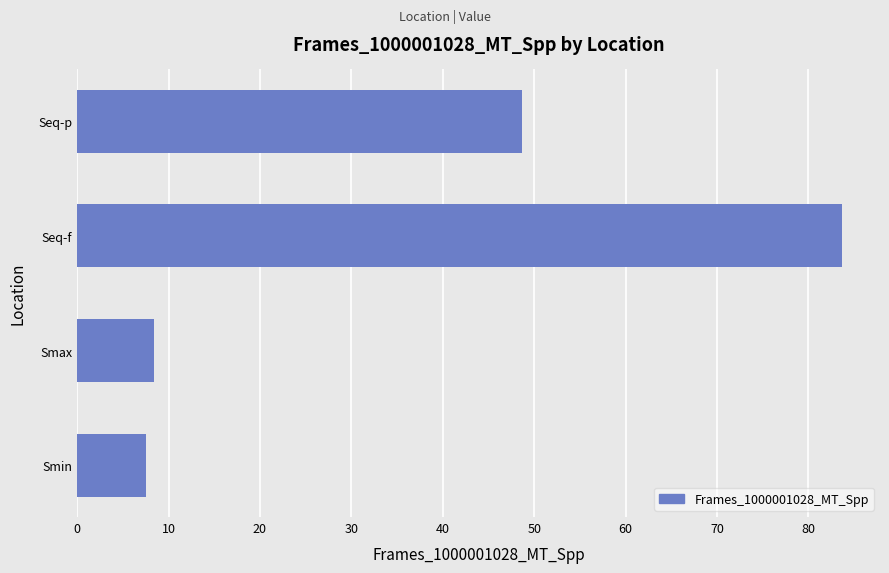

Is it true that the value at Seq-p is 87.6?

False